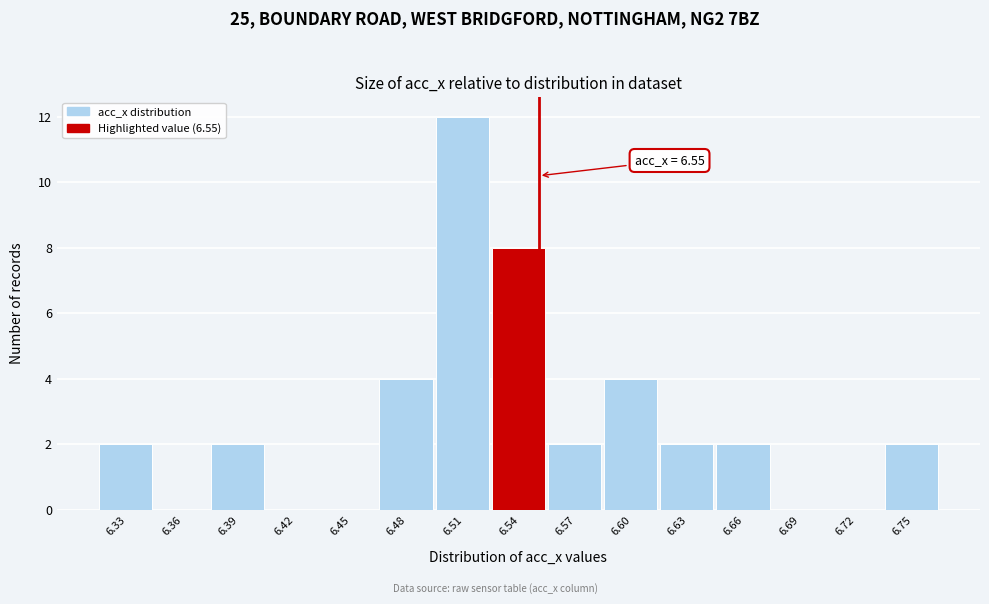

Which range on the x-axis has the tallest bar?

6.495 to 6.525